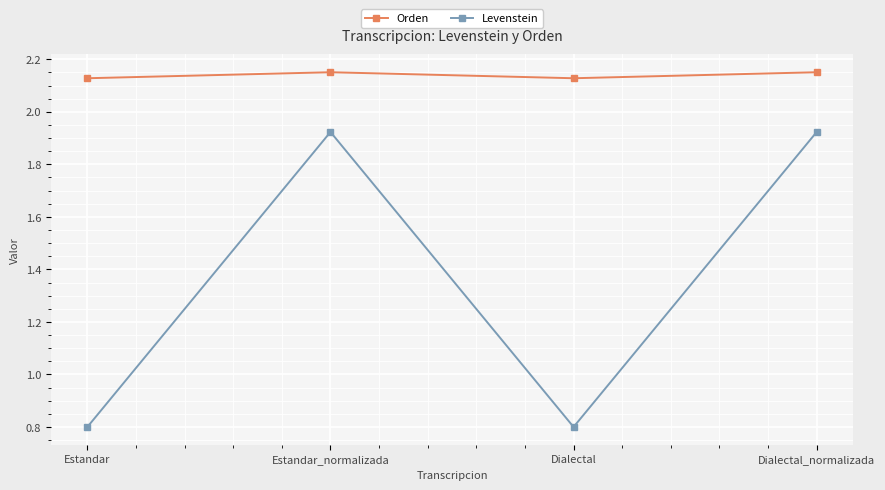

What is the sum of the Levenstein values at Dialectal_normalizada and Dialectal?

2.7